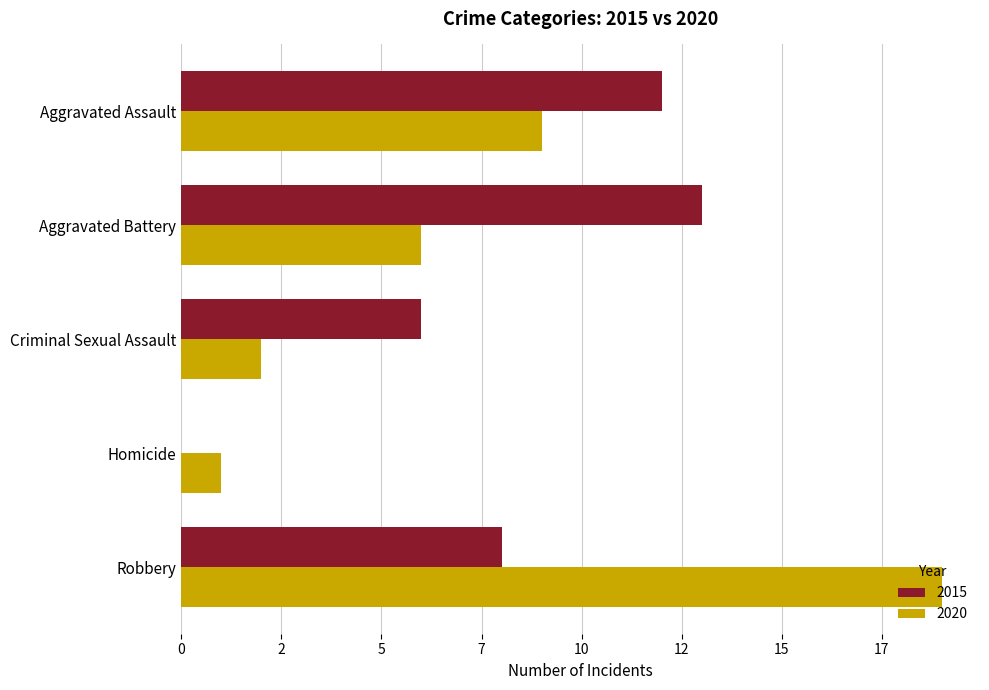

What are all the series names shown in the legend?

2015, 2020